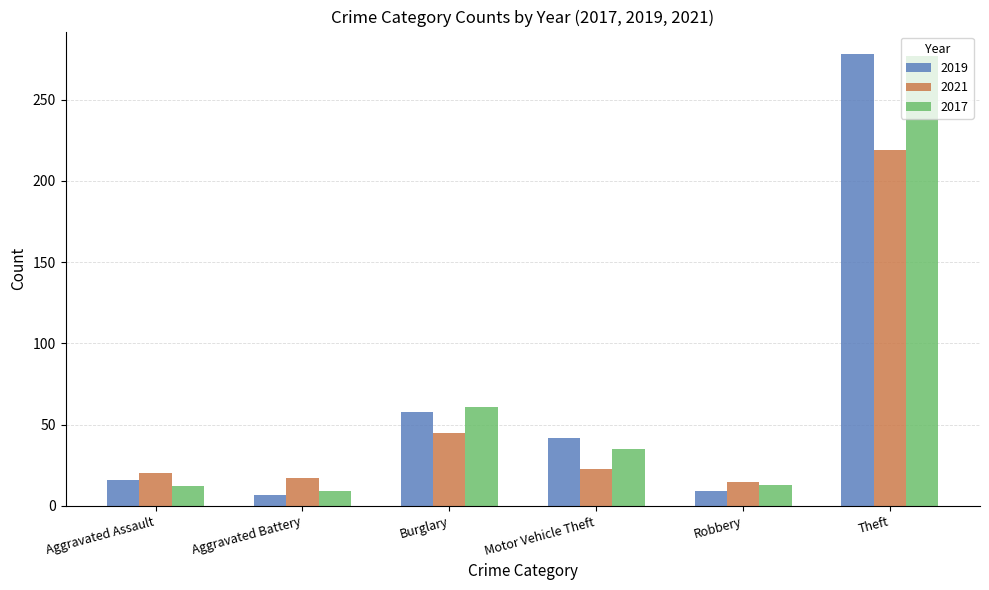

At which category is the sum across all series the highest?

Theft